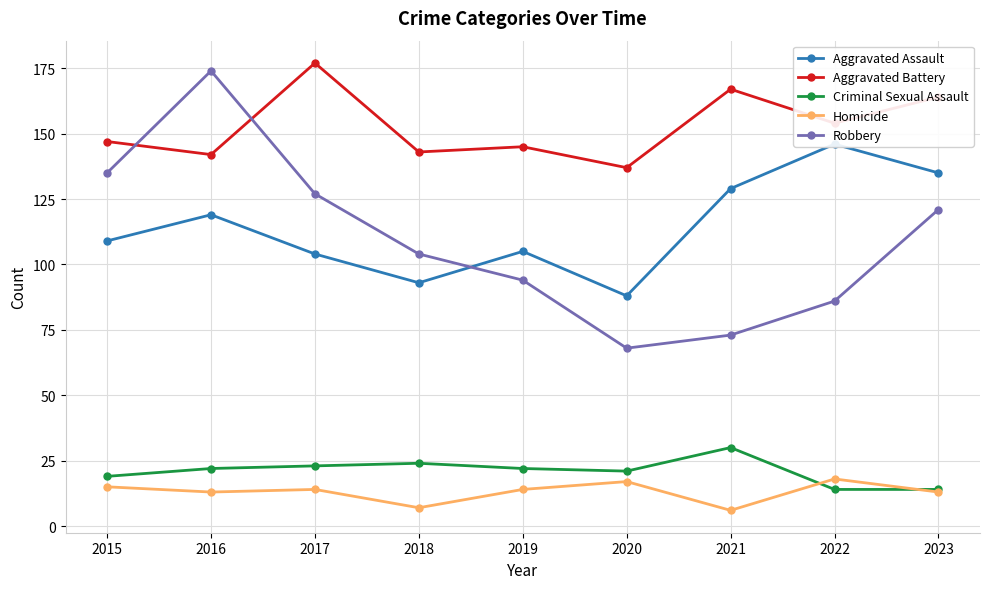

At 2022, list the series in order from smallest to largest.

Criminal Sexual Assault, Homicide, Robbery, Aggravated Assault, Aggravated Battery